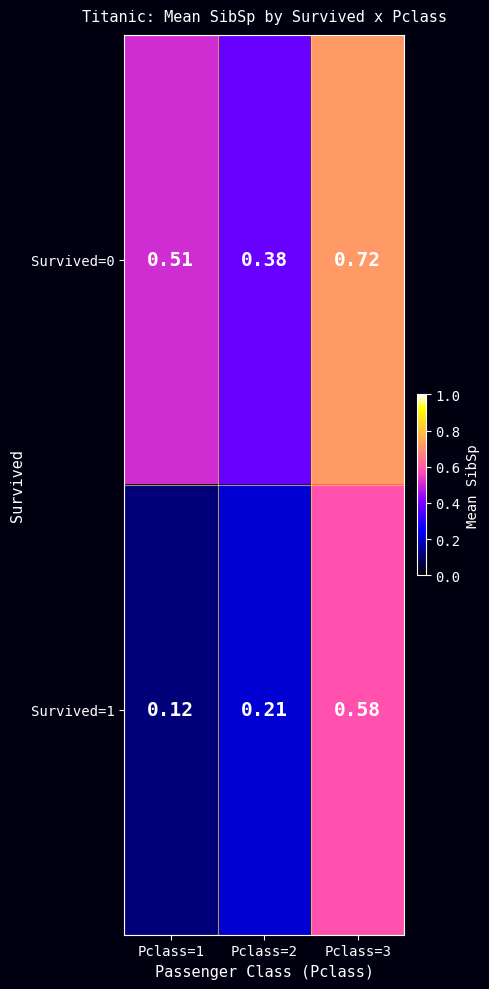

Is the value of Survived=1 at Pclass=3 greater than the value of Survived=0 at Pclass=3?

No